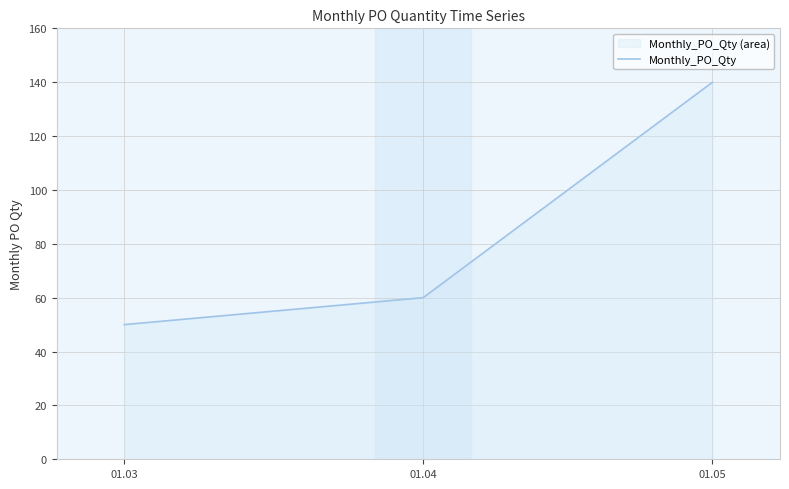

Reading left to right, list all the values displayed in this chart.

01.03=50	01.04=60	01.05=140